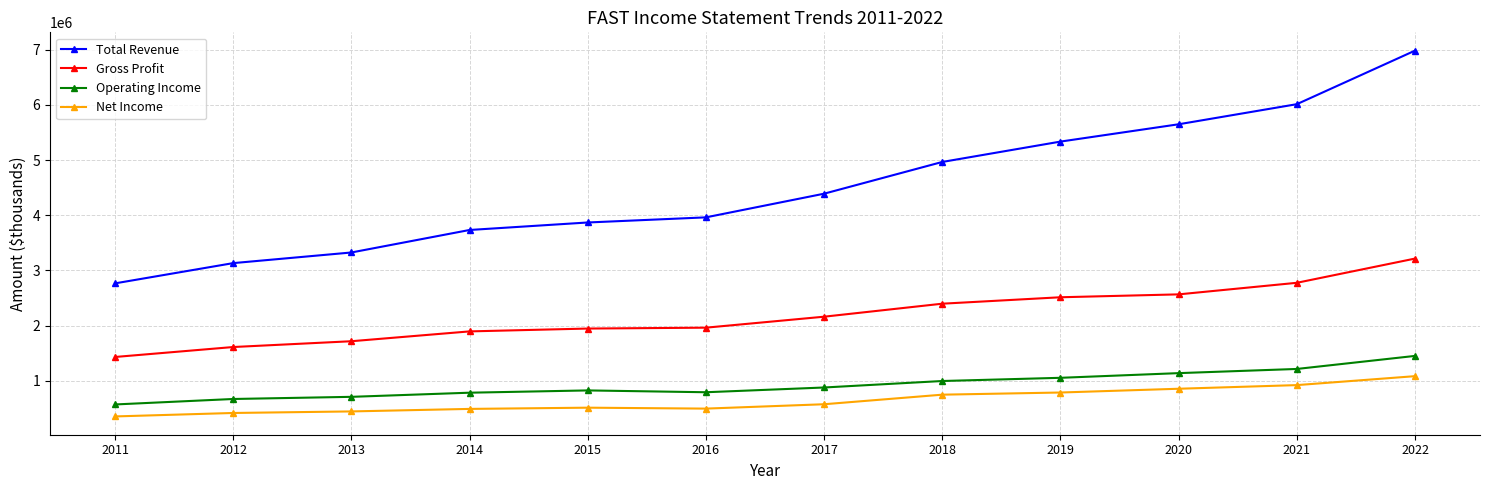

What is the spread (max minus min) of values at 2020?

4788200